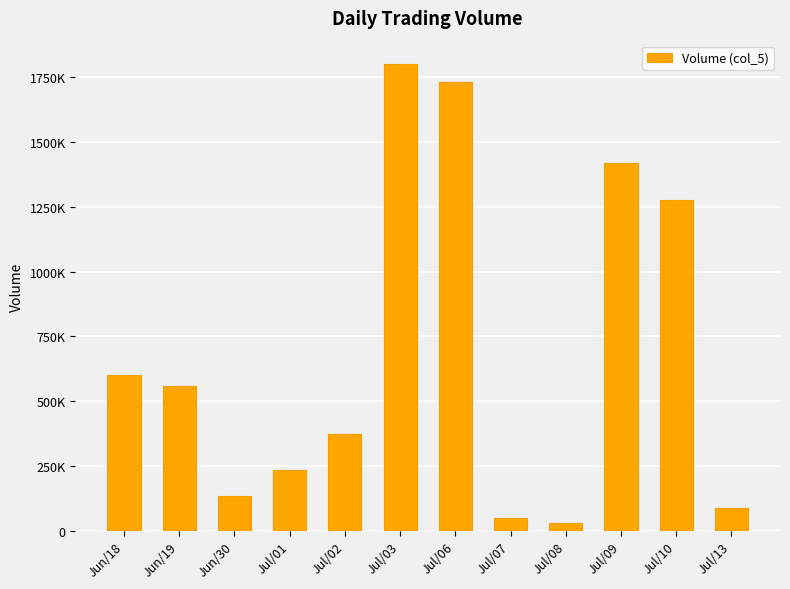

Is it true that the value at Jul/06 is 1728370?

True